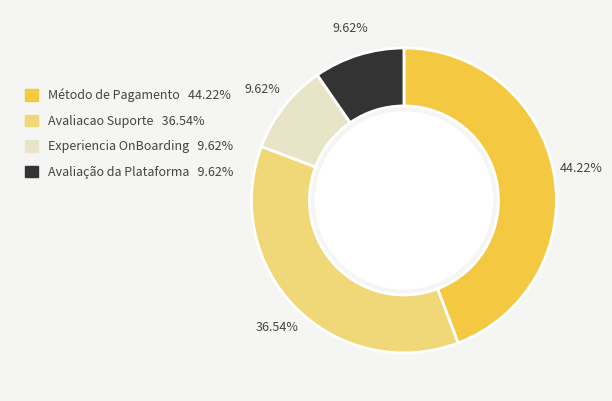

Does any single category account for the majority?

No